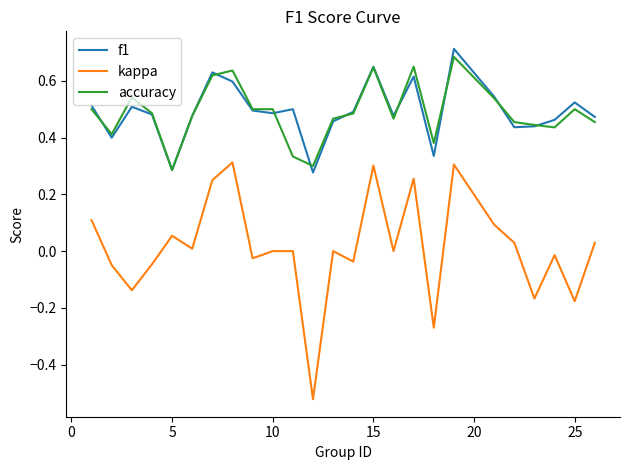

What are all the series names shown in the legend?

f1, kappa, accuracy